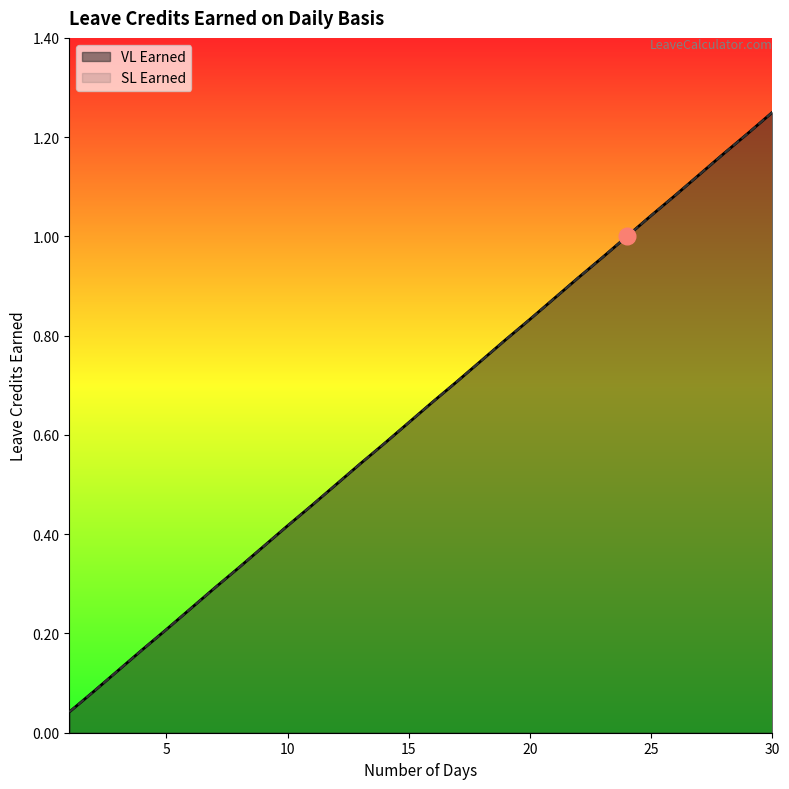

The value of SL Earned at 15 is 0.4. True or false?

False